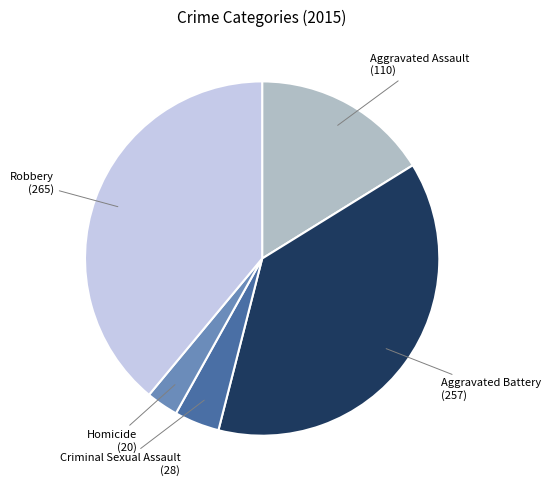

True or false: Robbery accounts for 32% of the total.

False